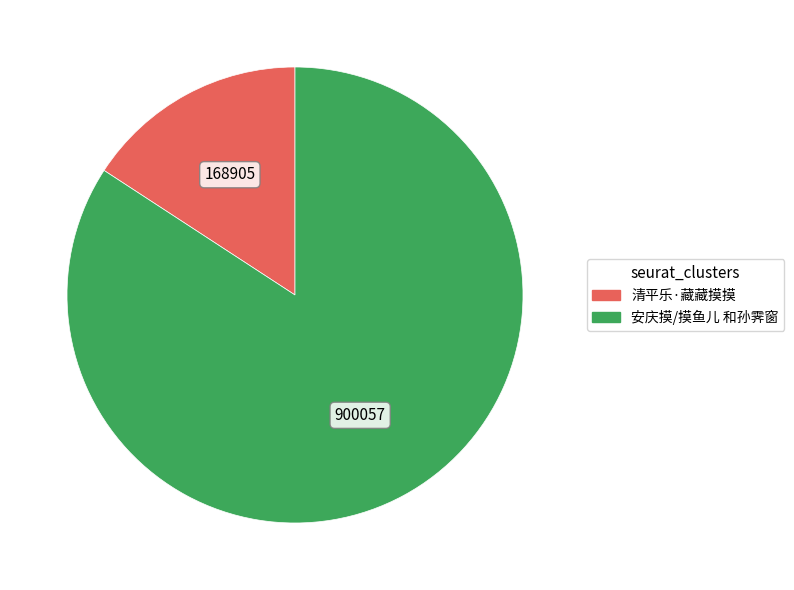

Rank the categories by value from highest to lowest.

安庆摸/摸鱼儿 和孙霁窗, 清平乐·藏藏摸摸